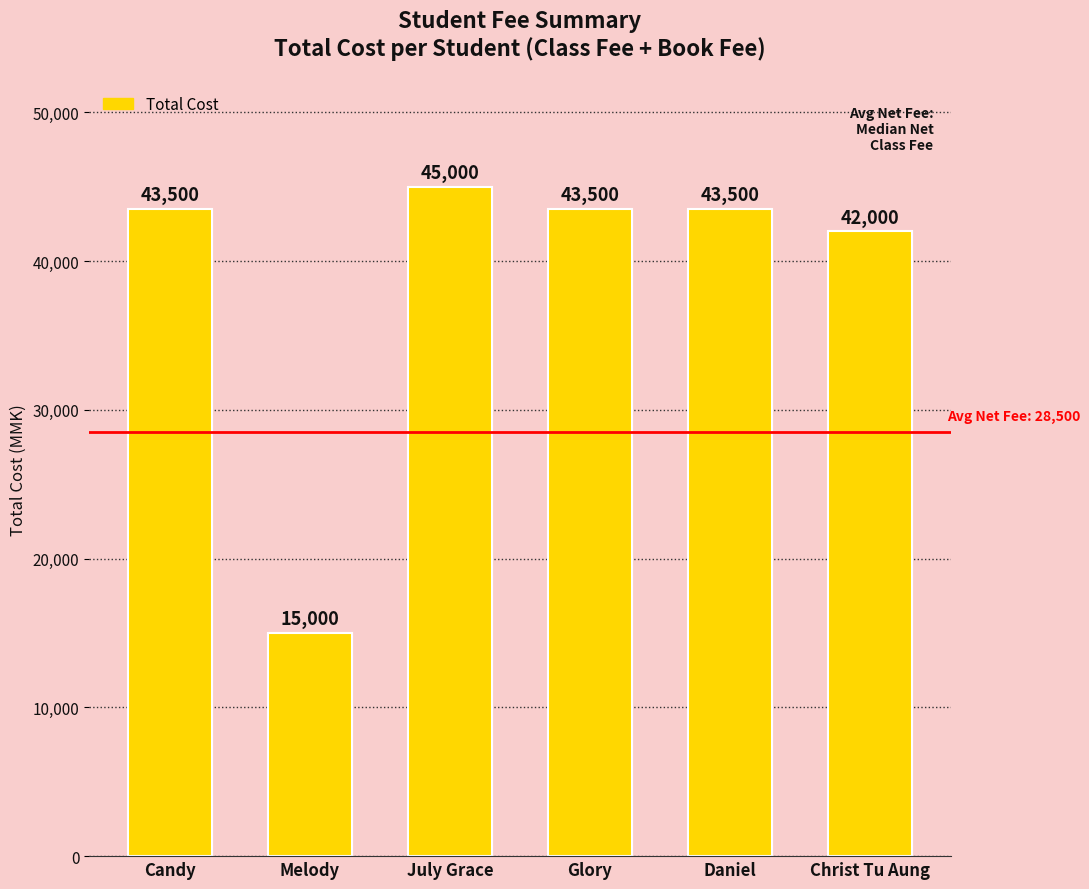

Read the value at Glory, to the nearest 100.

43500